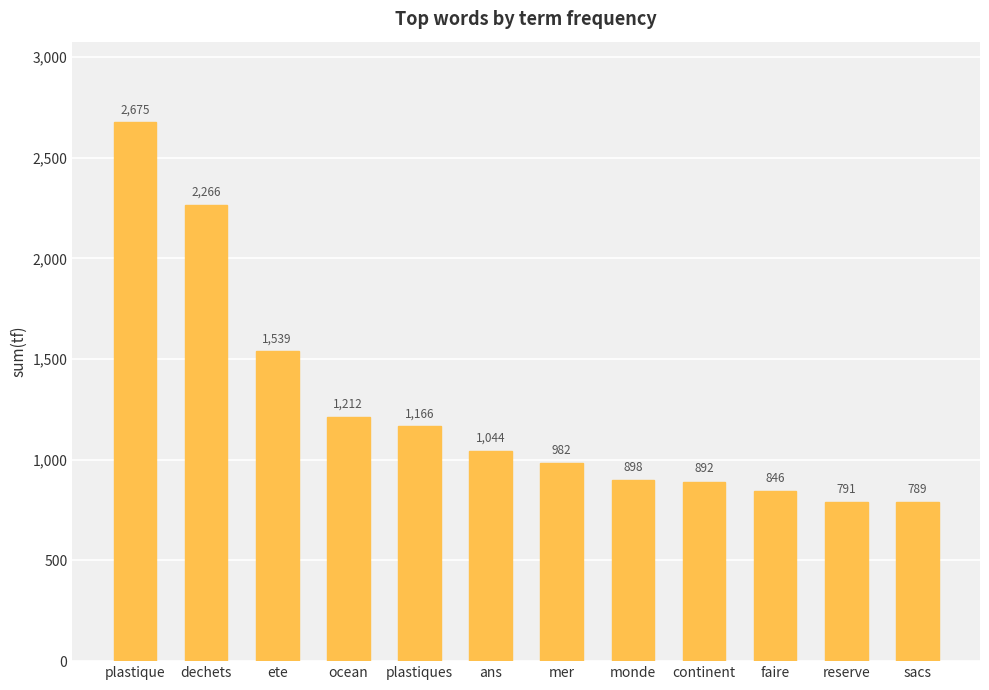

Reading left to right, what are all the values shown in this chart?

2675	2266	1539	1212	1166	1044	982	898	892	846	791	789